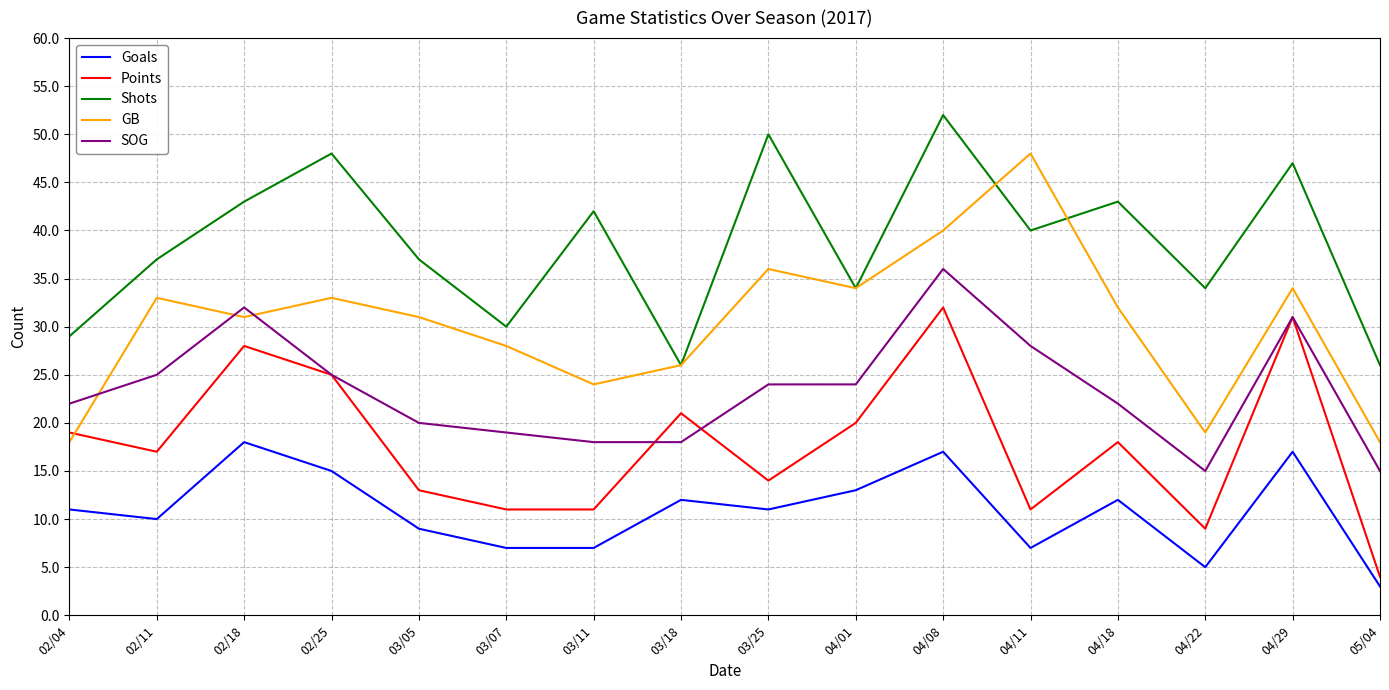

Where does the SOG series first go above 24?

02/11